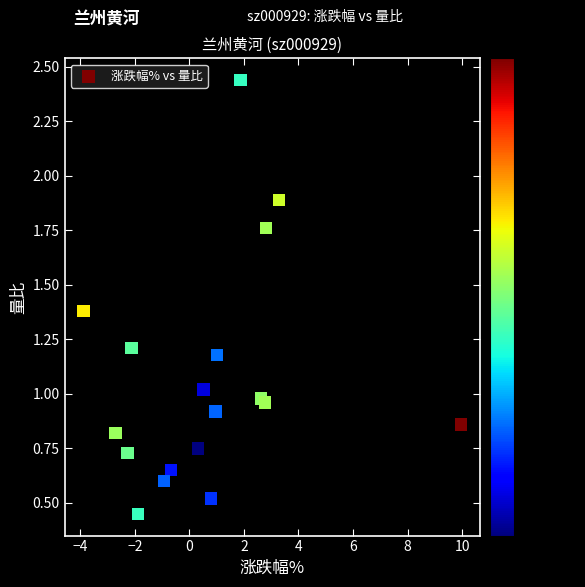

What is the range of Y values (max minus min)?

2.0